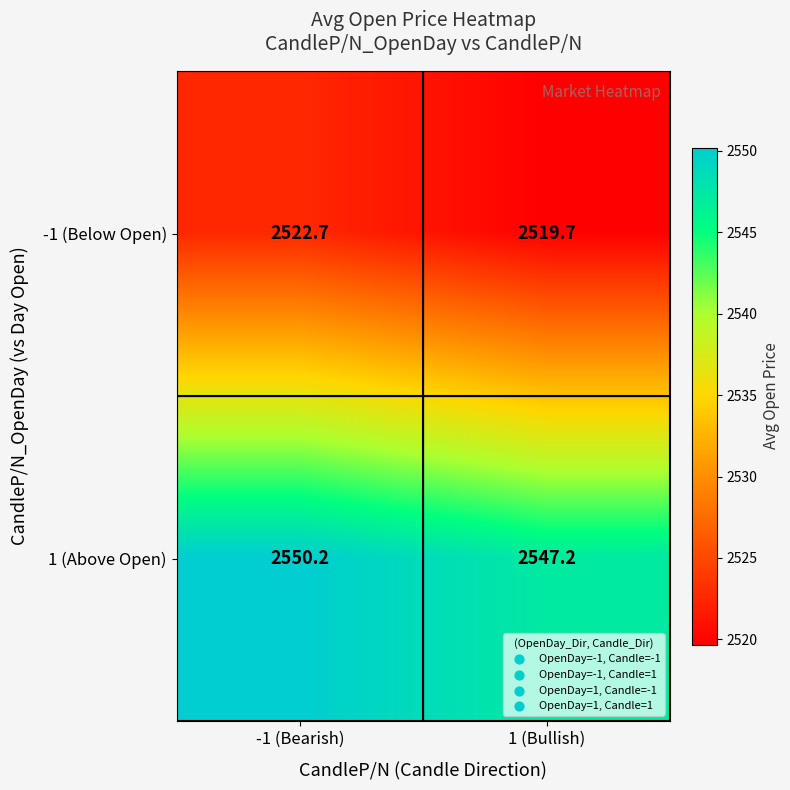

Reading left to right, extract all data points from this chart.

-1 (Below Open): 2522.7	2519.7
1 (Above Open): 2550.2	2547.2